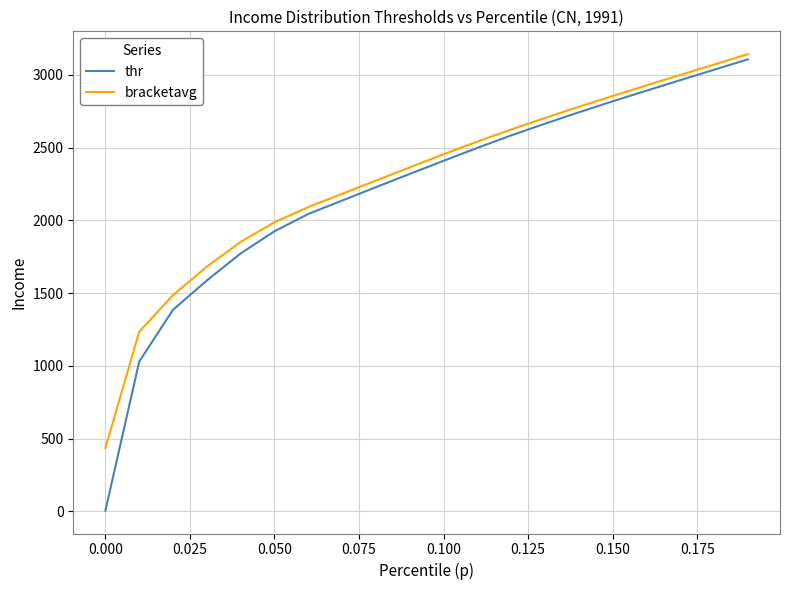

What is the highest value of the thr series?

3107.5